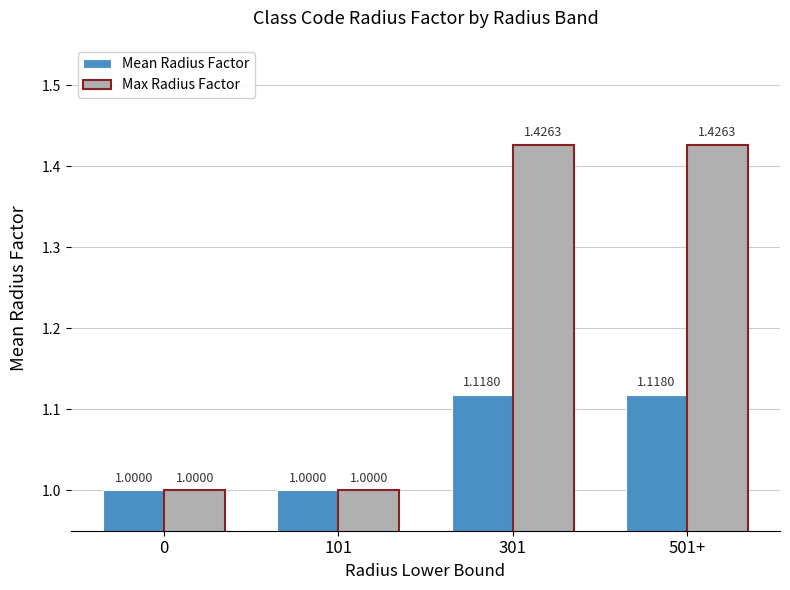

Which series has the largest range (max minus min)?

Max Radius Factor